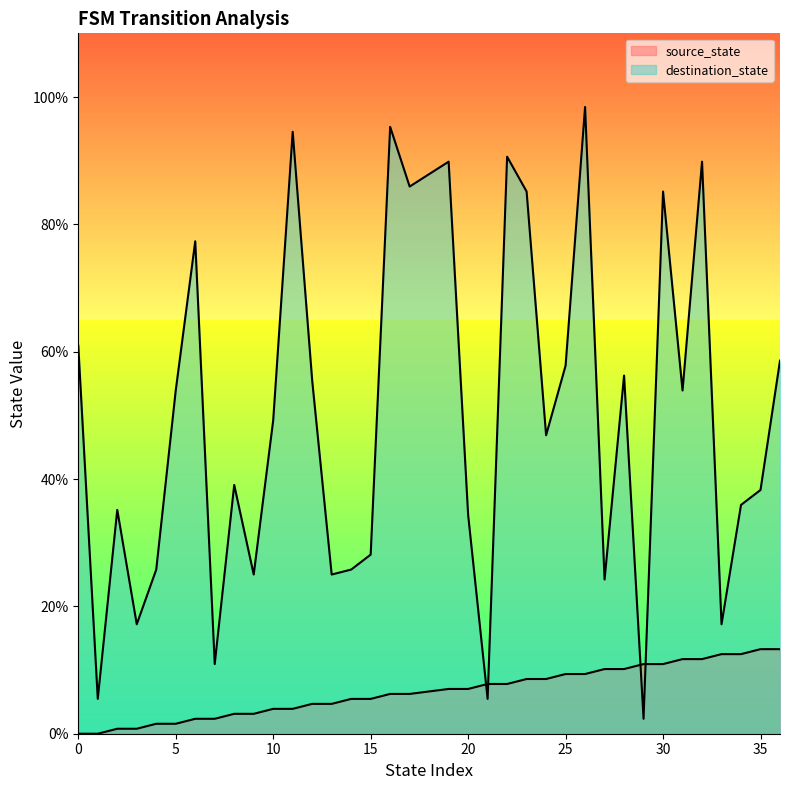

What is the average value of the destination_state series?

49.5